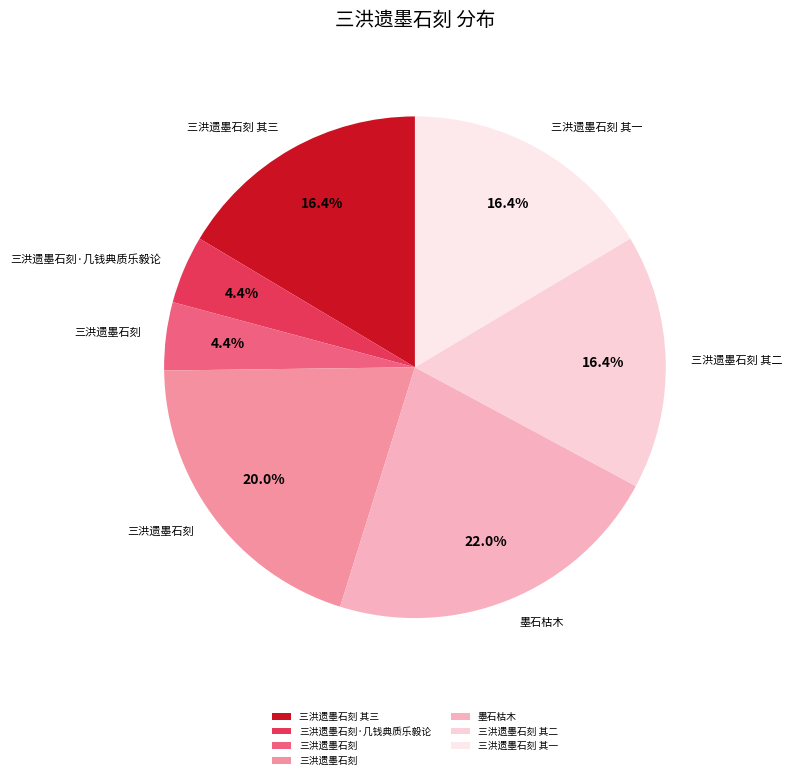

Which slice is the smallest?

三洪遗墨石刻